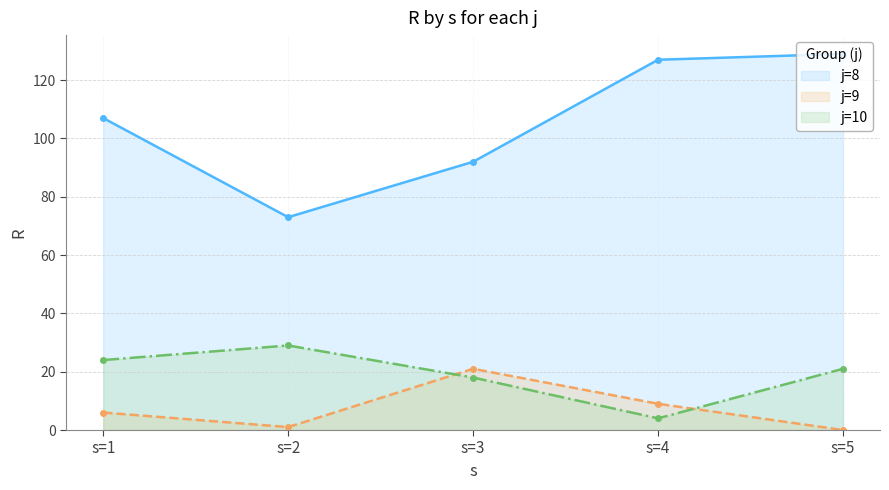

The value of R_j8 at s=5 is 129. True or false?

True